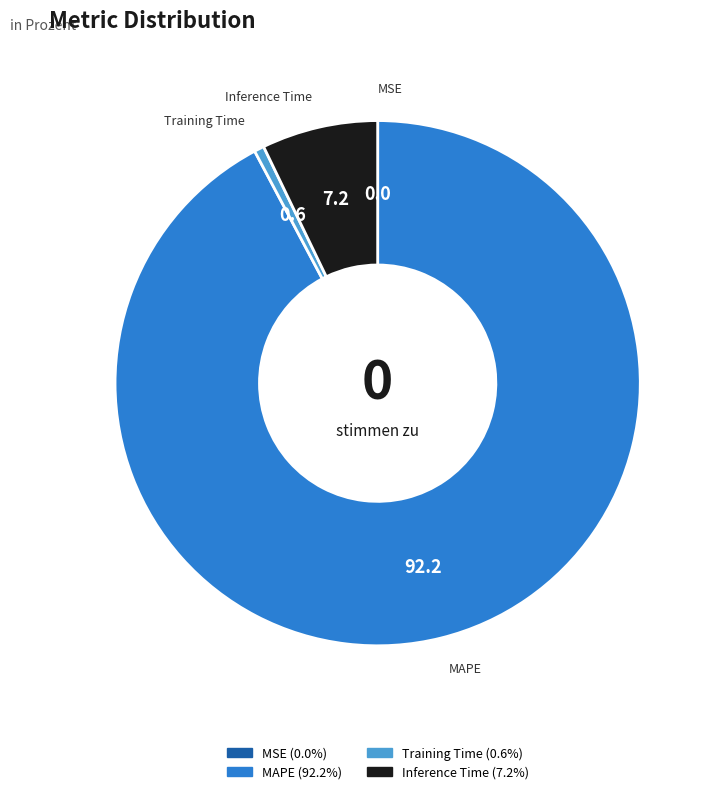

Do Training Time and MAPE together represent more than half of the pie?

Yes